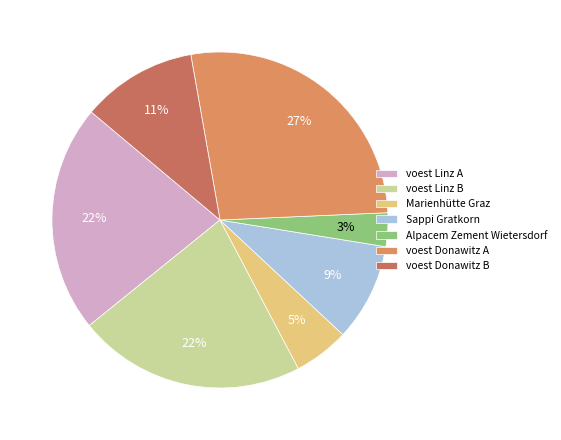

Do voest Linz A and Marienhütte Graz together represent more than half of the pie?

No